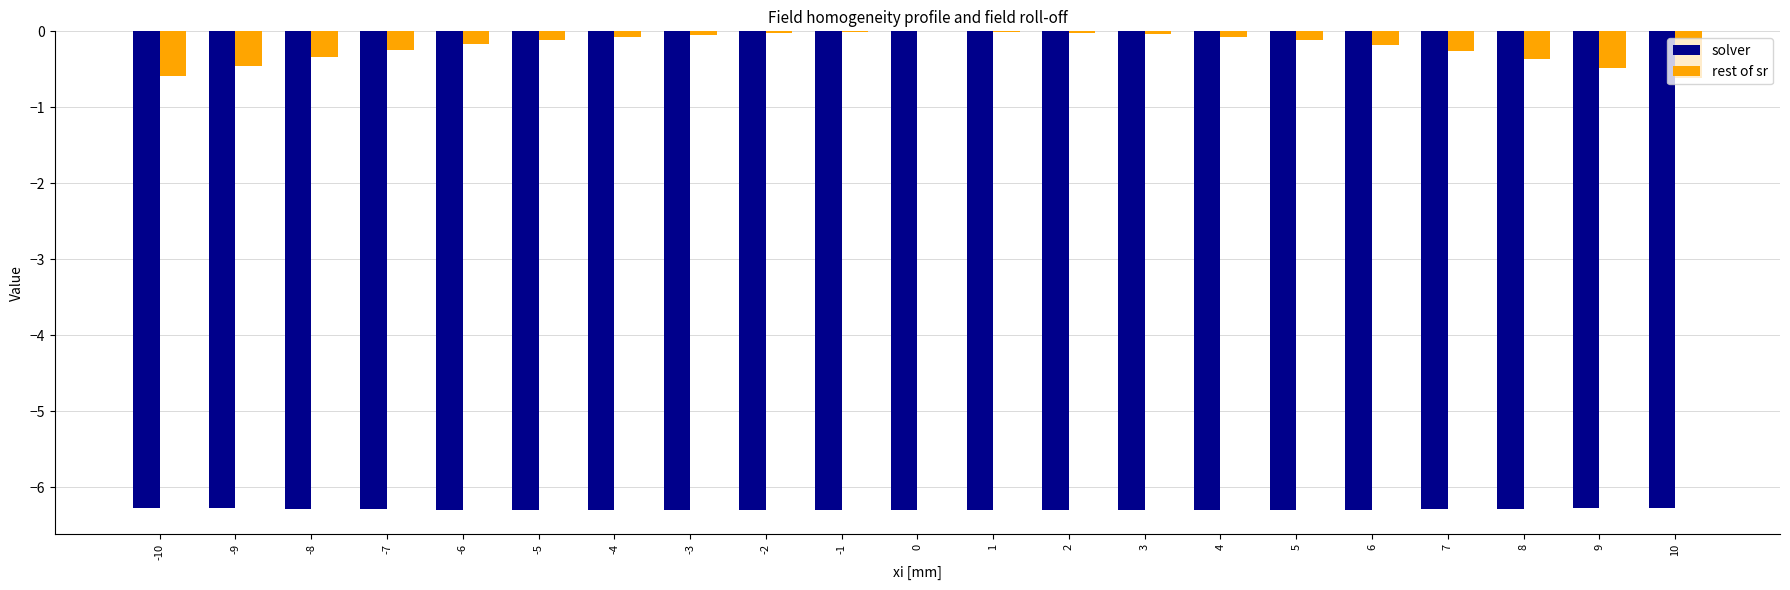

What are all the series names shown in the legend?

solver, rest of sr